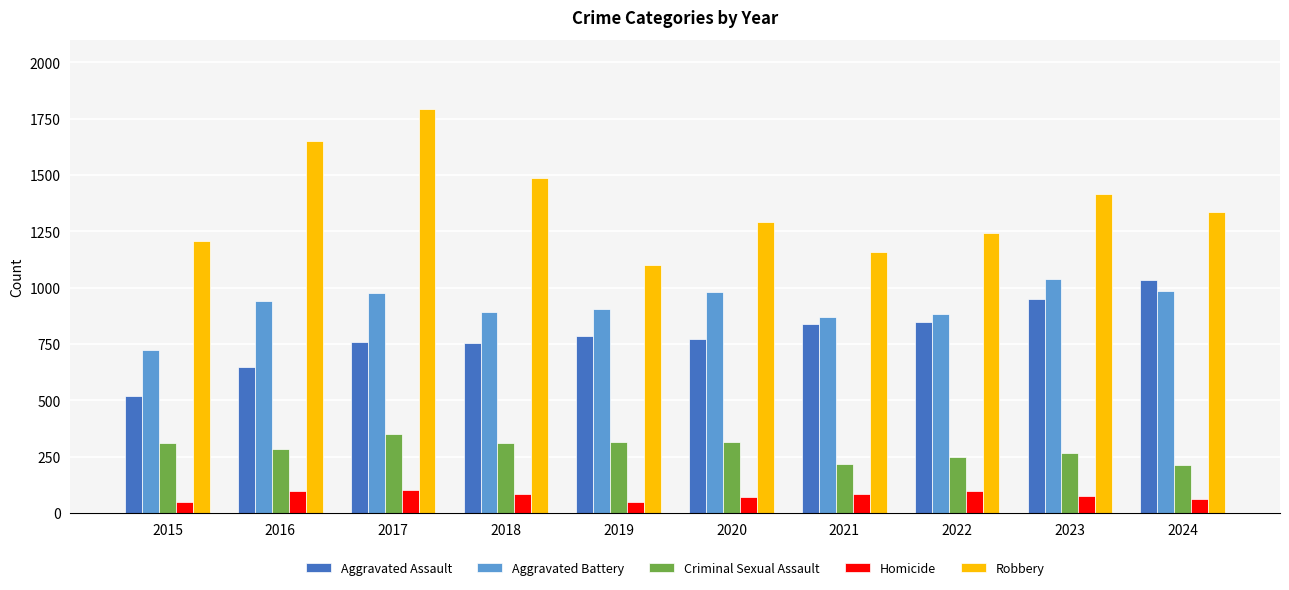

The Aggravated Assault series shows 1352 at 2021. True or false?

False